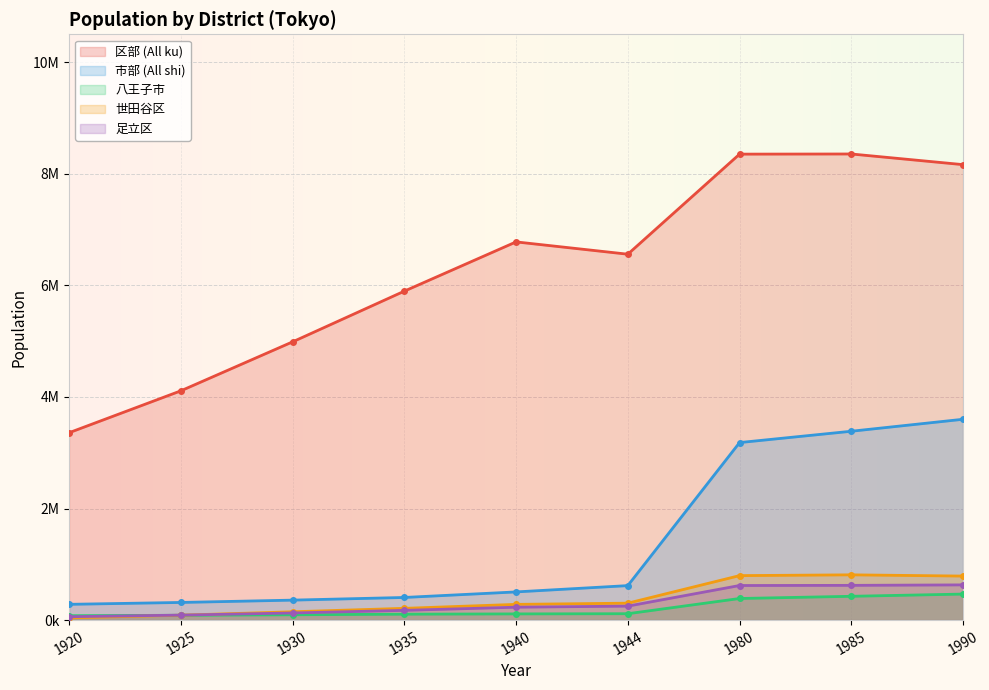

What is the value of the 区部 (All ku) point at the 6th from the left?

6558161